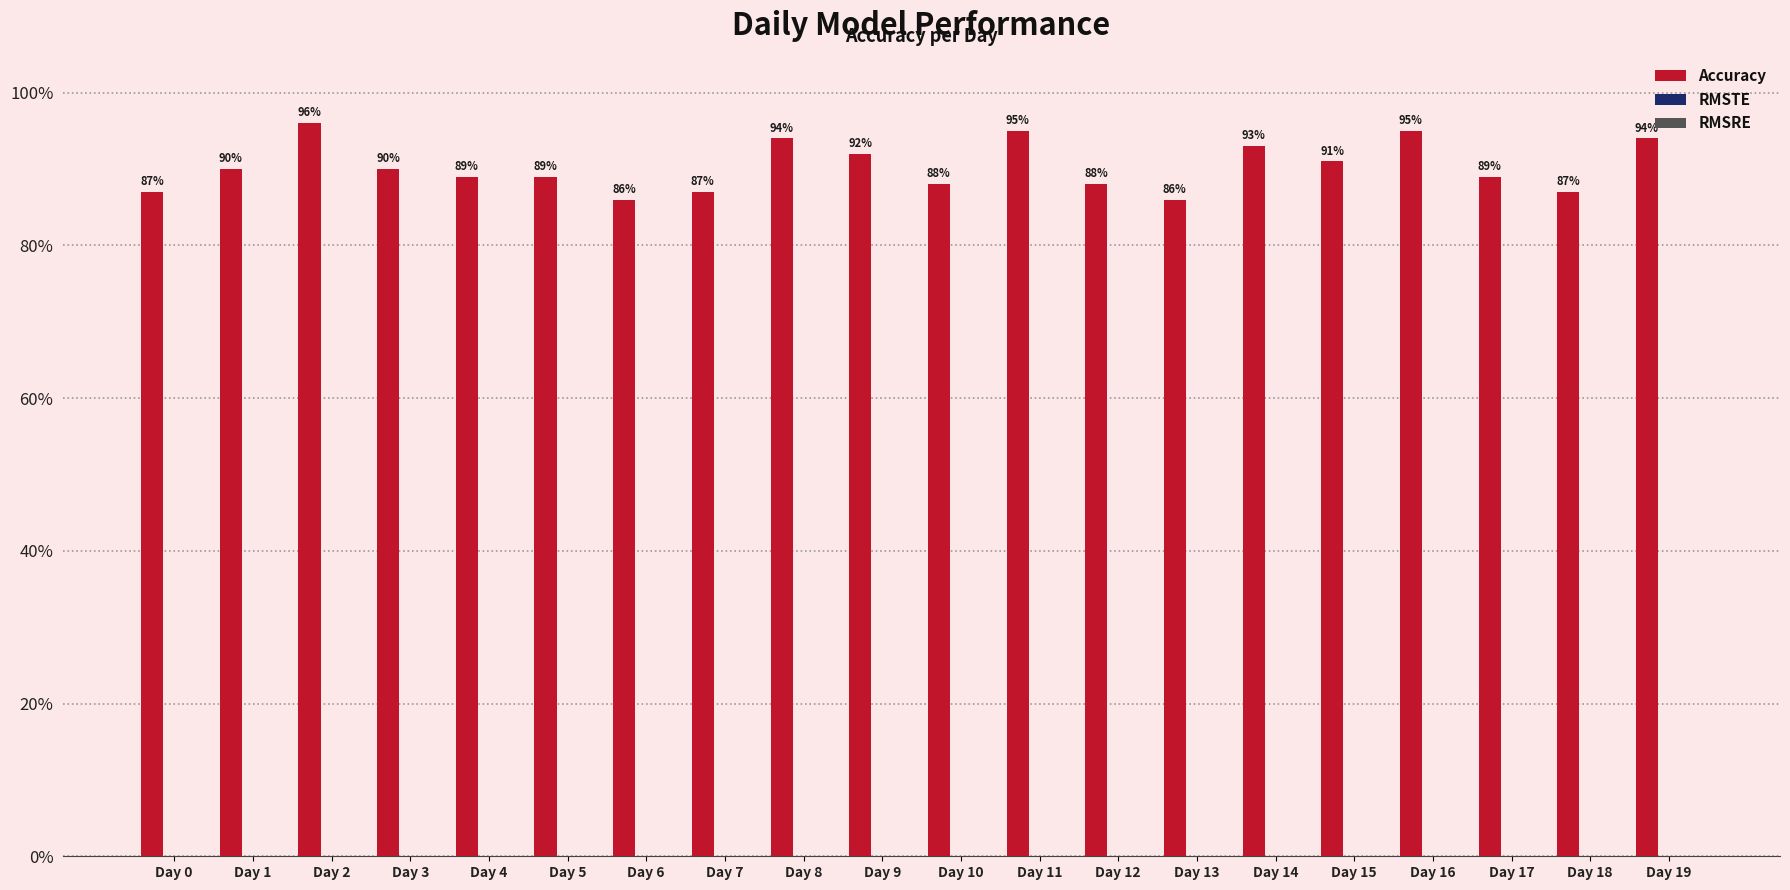

Reading left to right, transcribe all the data shown in this chart.

Accuracy: 0.9	0.9	1.0	0.9	0.9	0.9	0.9	0.9	0.9	0.9	0.9	0.9	0.9	0.9	0.9	0.9	0.9	0.9	0.9	0.9
RMSTE: 0.0	0.0	0.0	0.0	0.0	0.0	0.0	0.0	0.0	0.0	0.0	0.0	0.0	0.0	0.0	0.0	0.0	0.0	0.0	0.0
RMSRE: 0.0	0.0	0.0	0.0	0.0	0.0	0.0	0.0	0.0	0.0	0.0	0.0	0.0	0.0	0.0	0.0	0.0	0.0	0.0	0.0